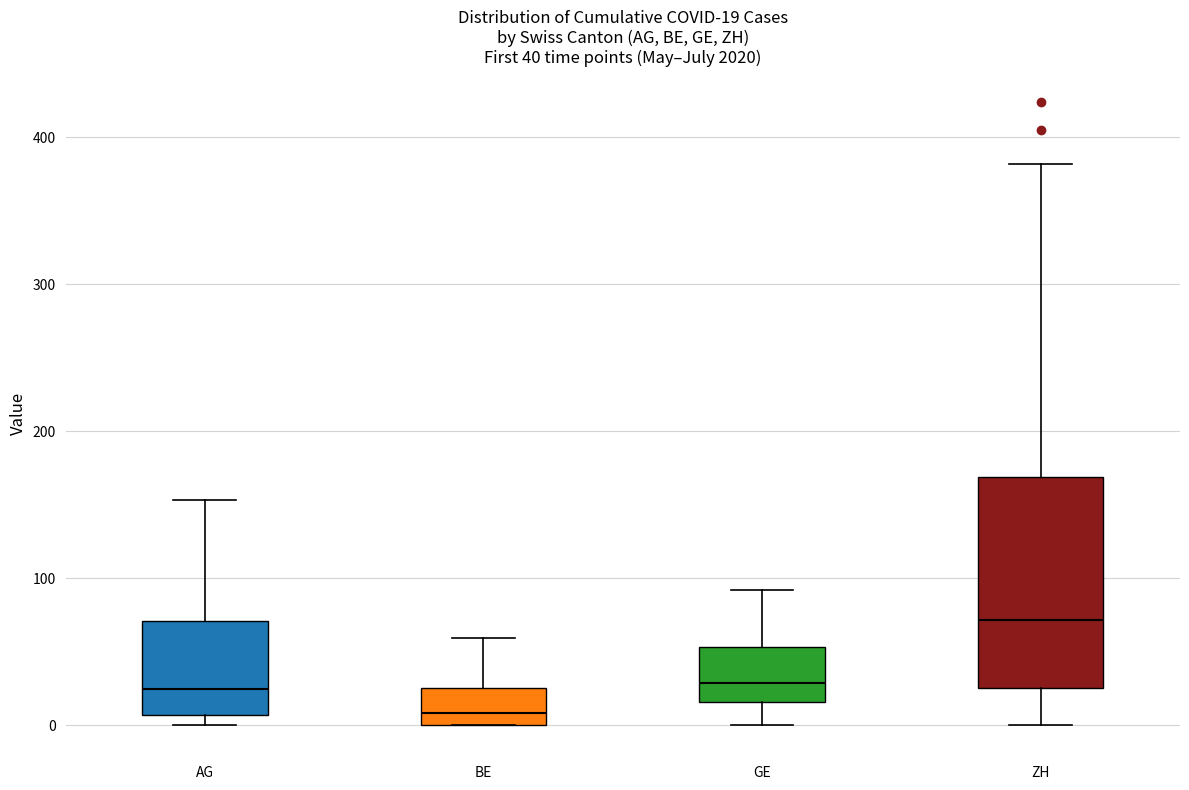

Which box is the tallest, from its lower edge to its upper edge?

ZH